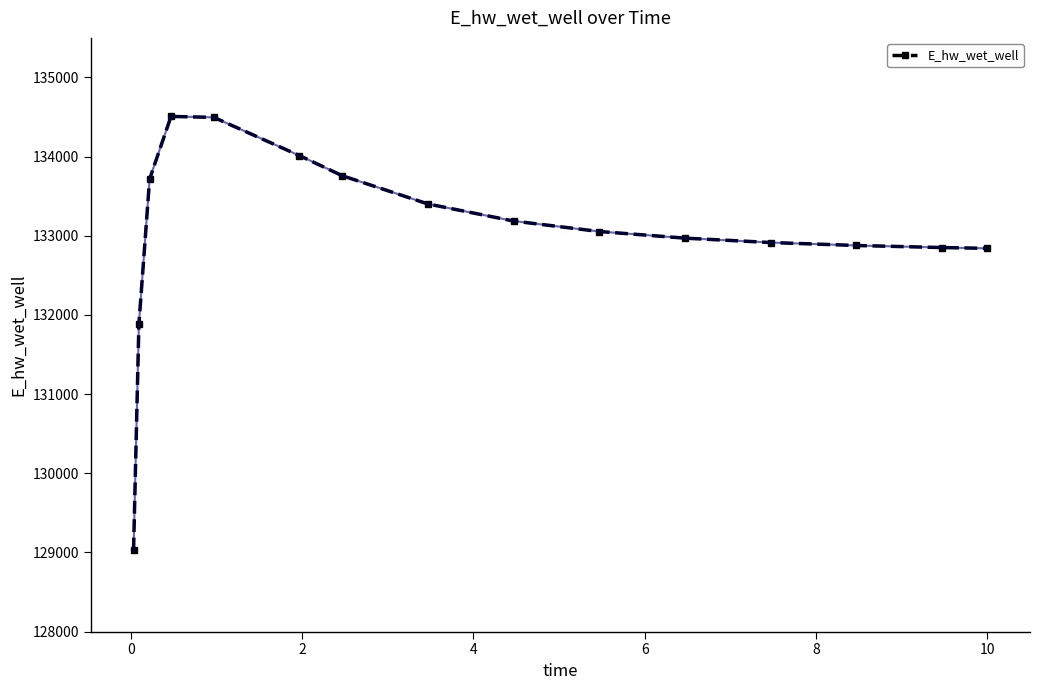

How many data points are less than 133054?

7